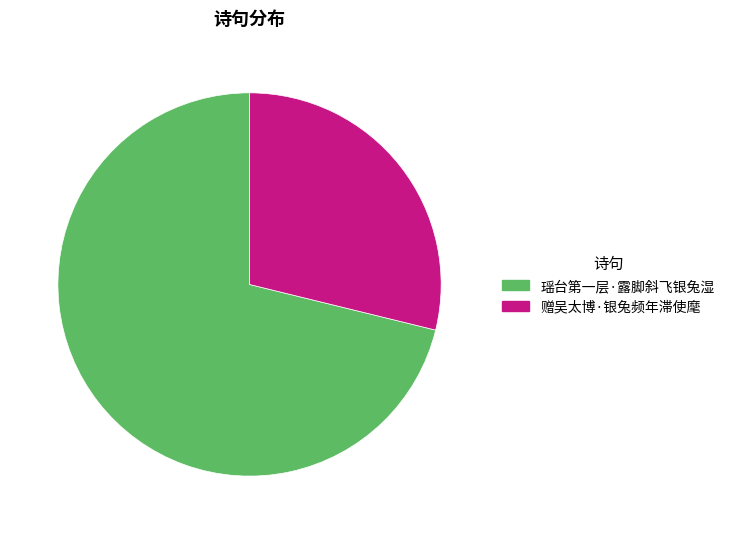

True or false: 瑶台第一层·露脚斜飞银兔湿 accounts for 84% of the total.

False